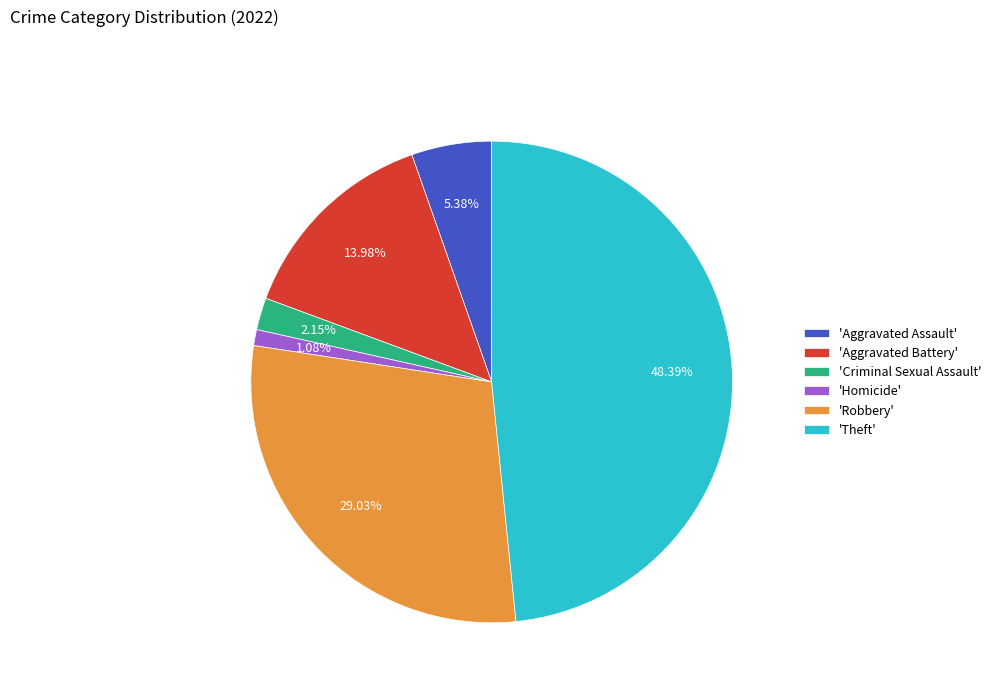

Do 'Robbery' and 'Criminal Sexual Assault' together represent more than half of the pie?

No